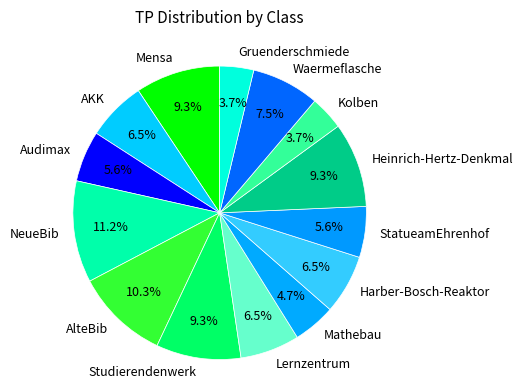

Does any single category account for the majority?

No